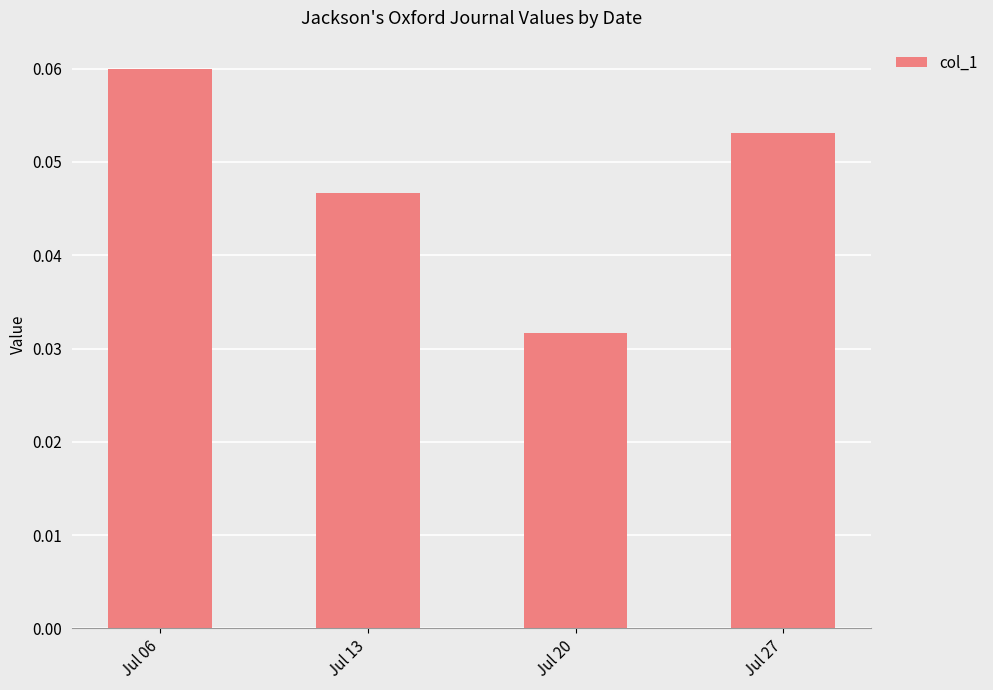

Rank the categories by value from highest to lowest.

Jul 06, Jul 27, Jul 13, Jul 20